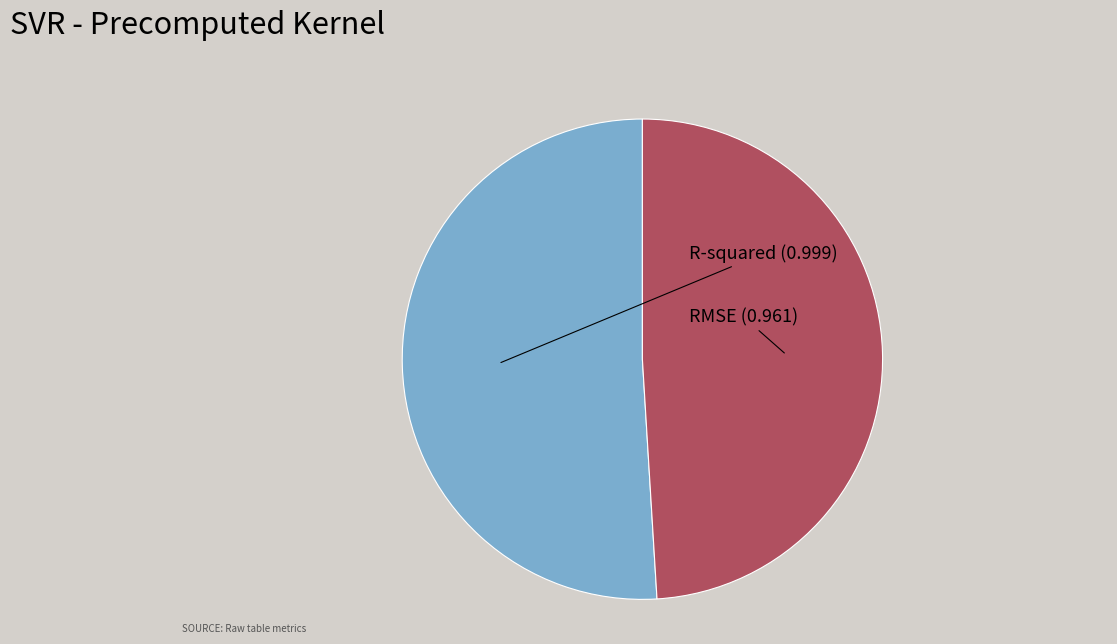

Is there a majority slice in this chart?

Yes